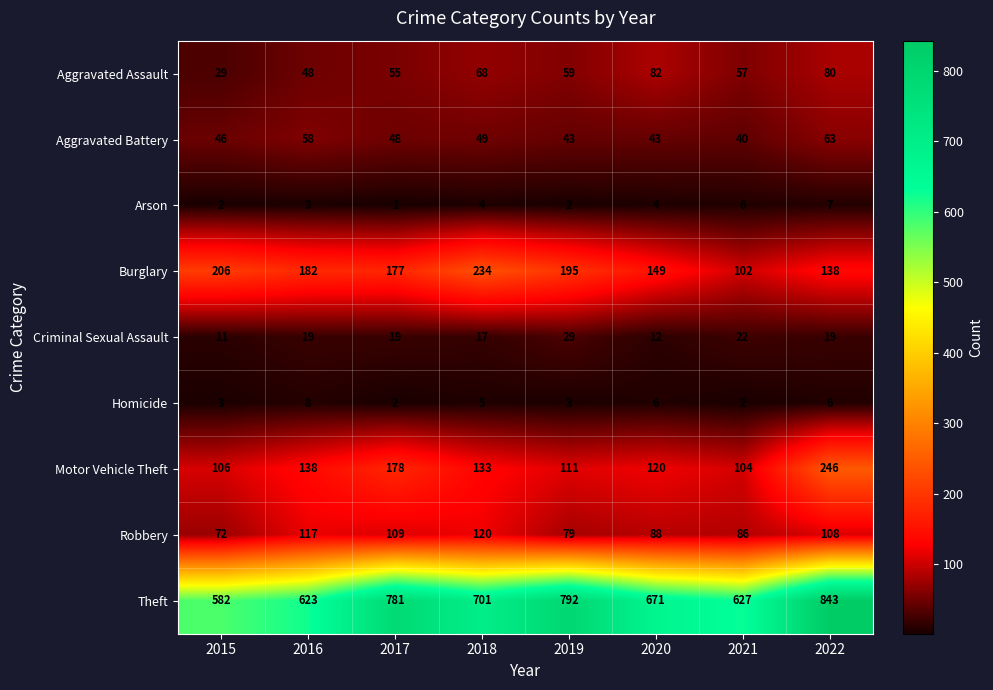

Which series has the largest range (max minus min)?

Theft